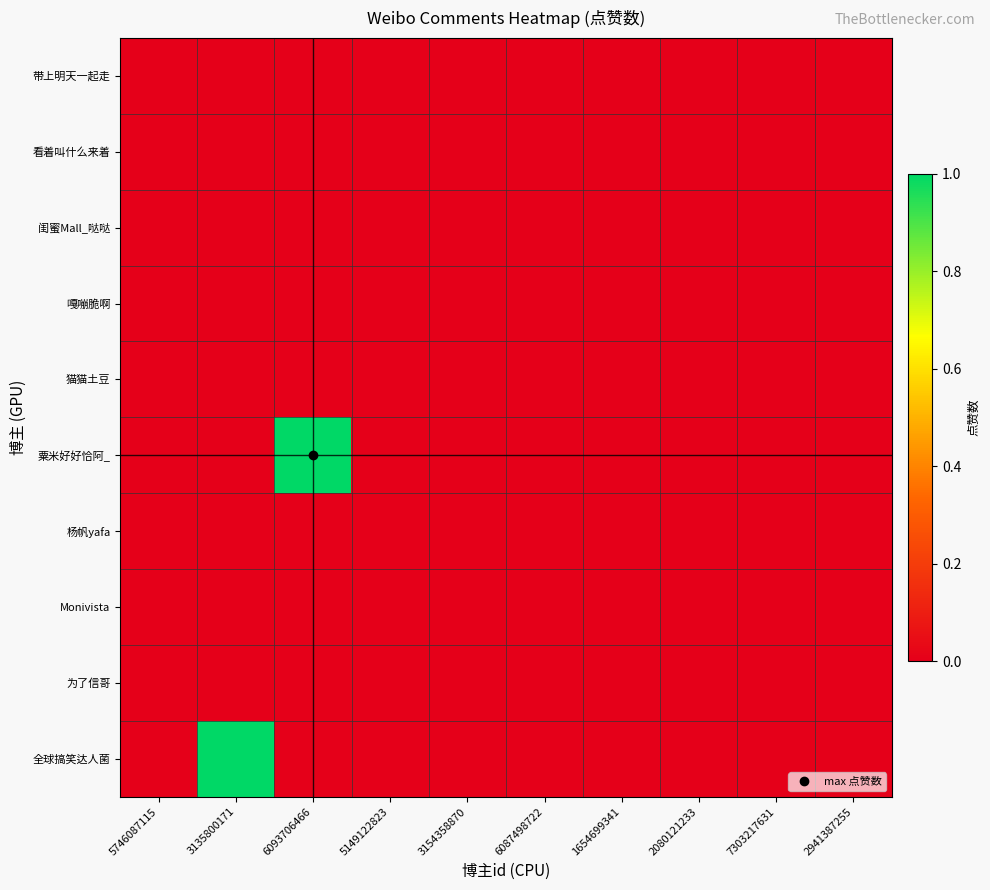

Count the number of categories in the chart.

10